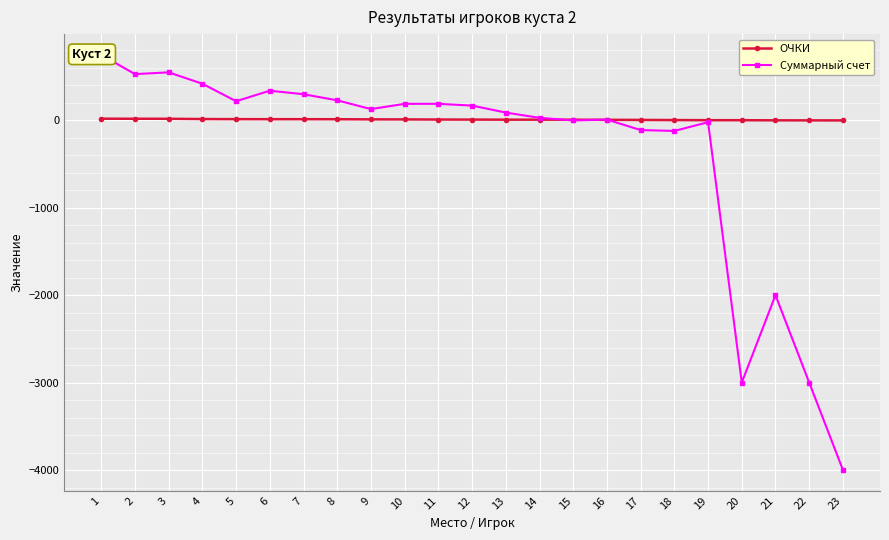

True or false: ОЧКИ has a value of 14.5 at 7.

True